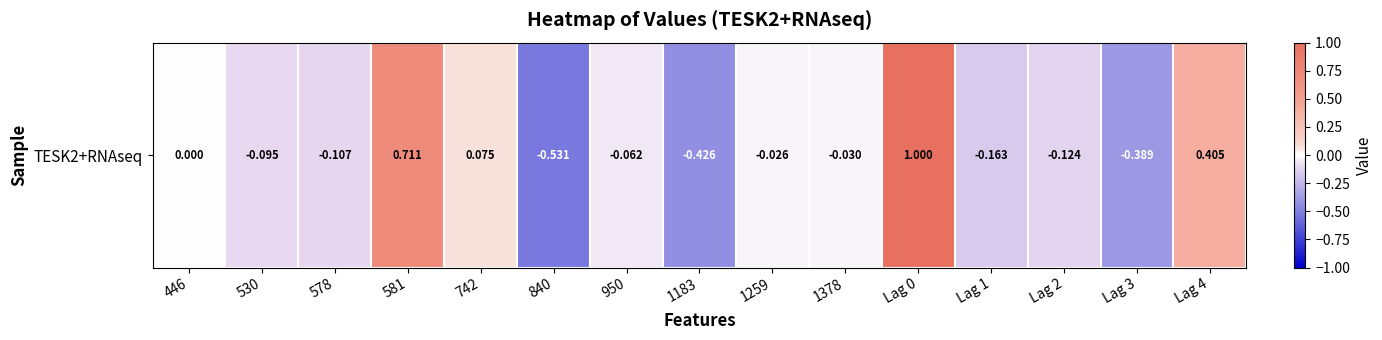

What is the approximate value at Lag 0?

1.0